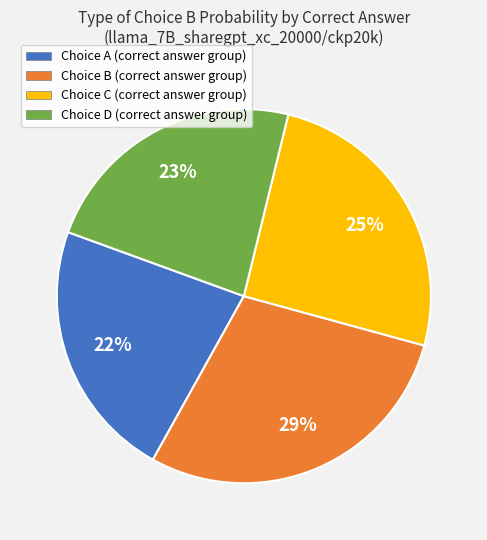

To the nearest percent, what portion does Choice C (correct answer group) represent?

25%